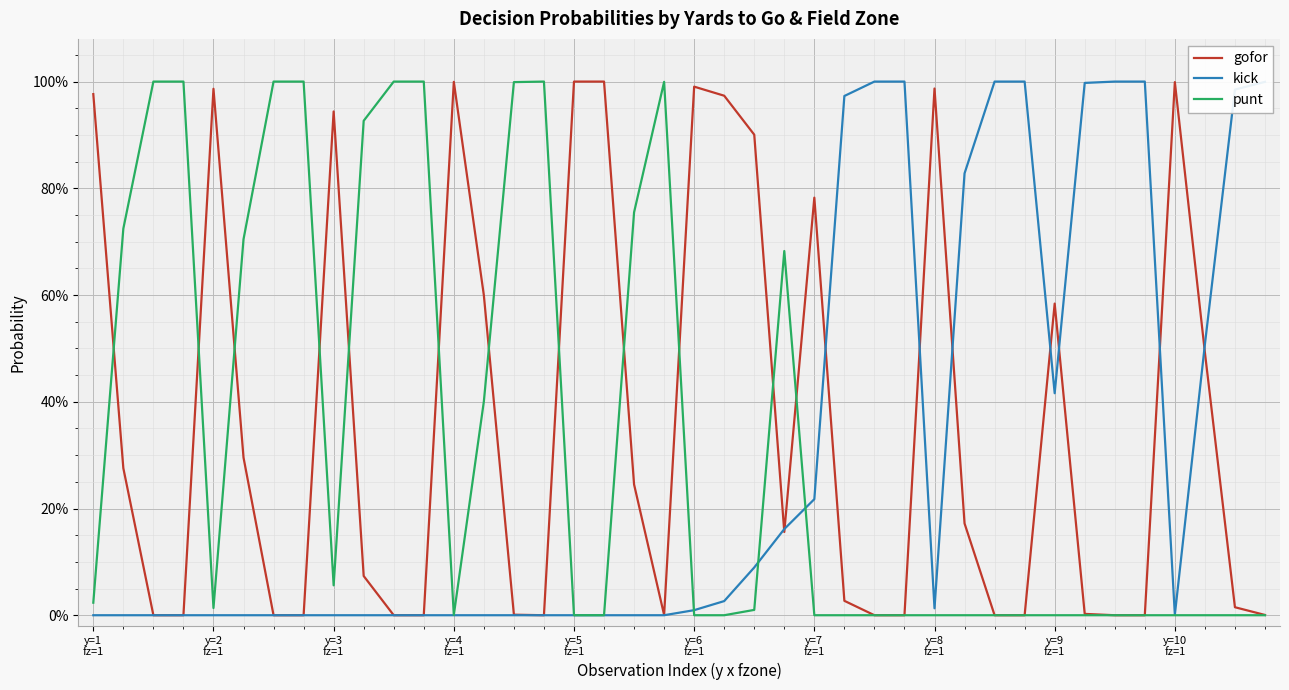

Which series has the widest spread of values?

gofor